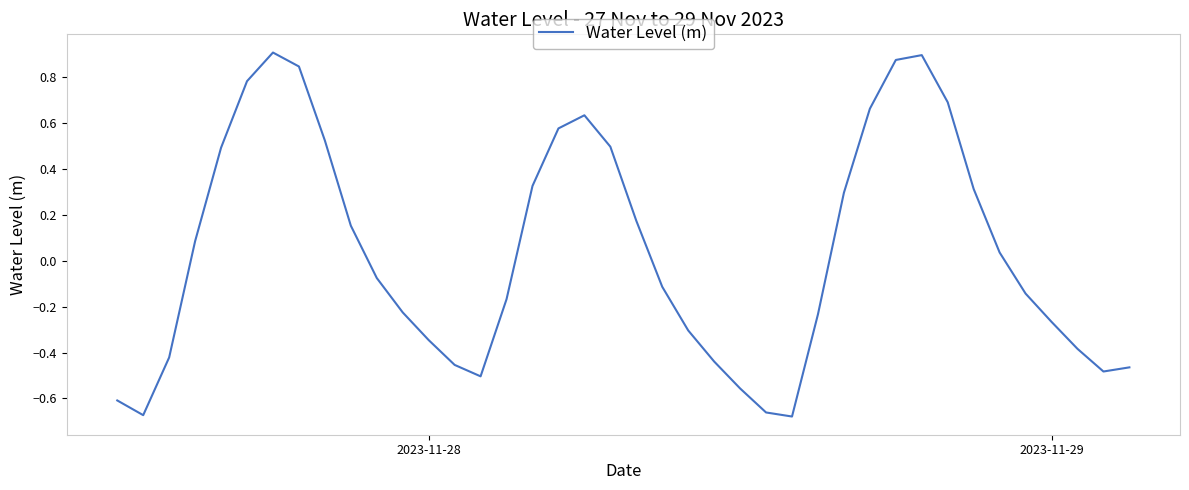

What is the difference between the maximum and minimum values?

1.6